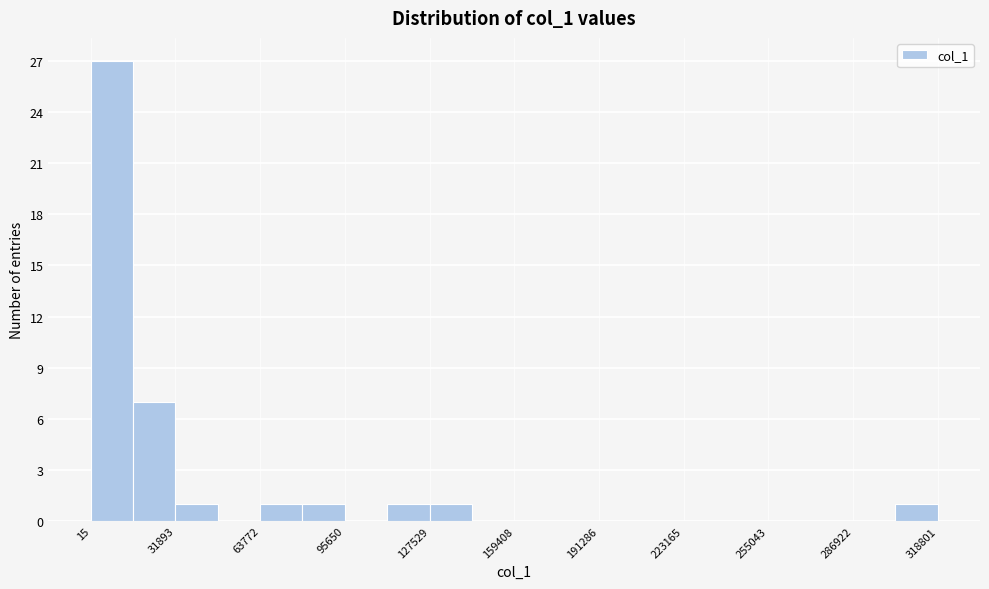

Read against the x-axis, roughly where is the centre of the tallest bar?

10000